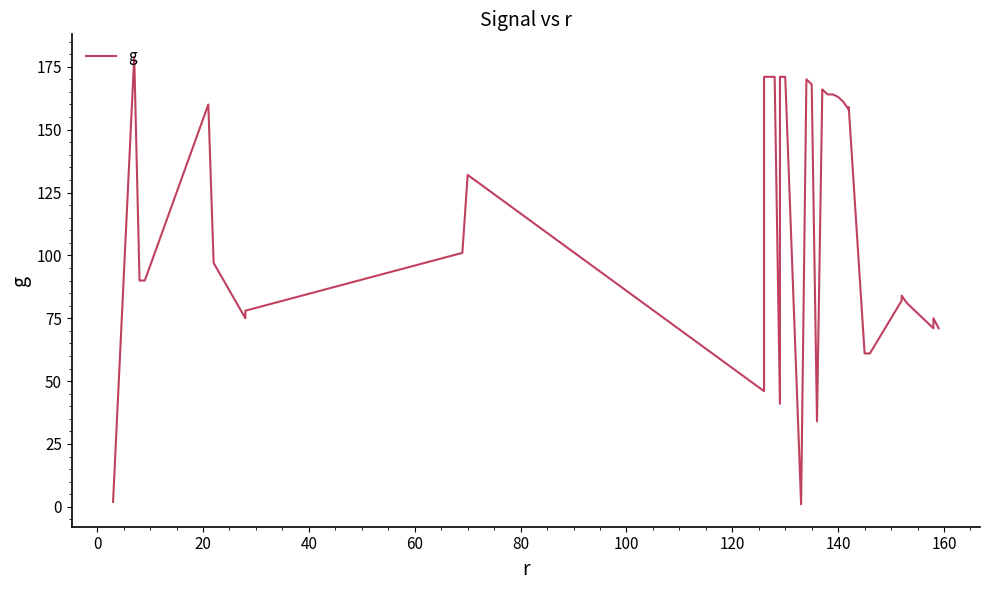

Which has a higher value, 16 or 80?

16